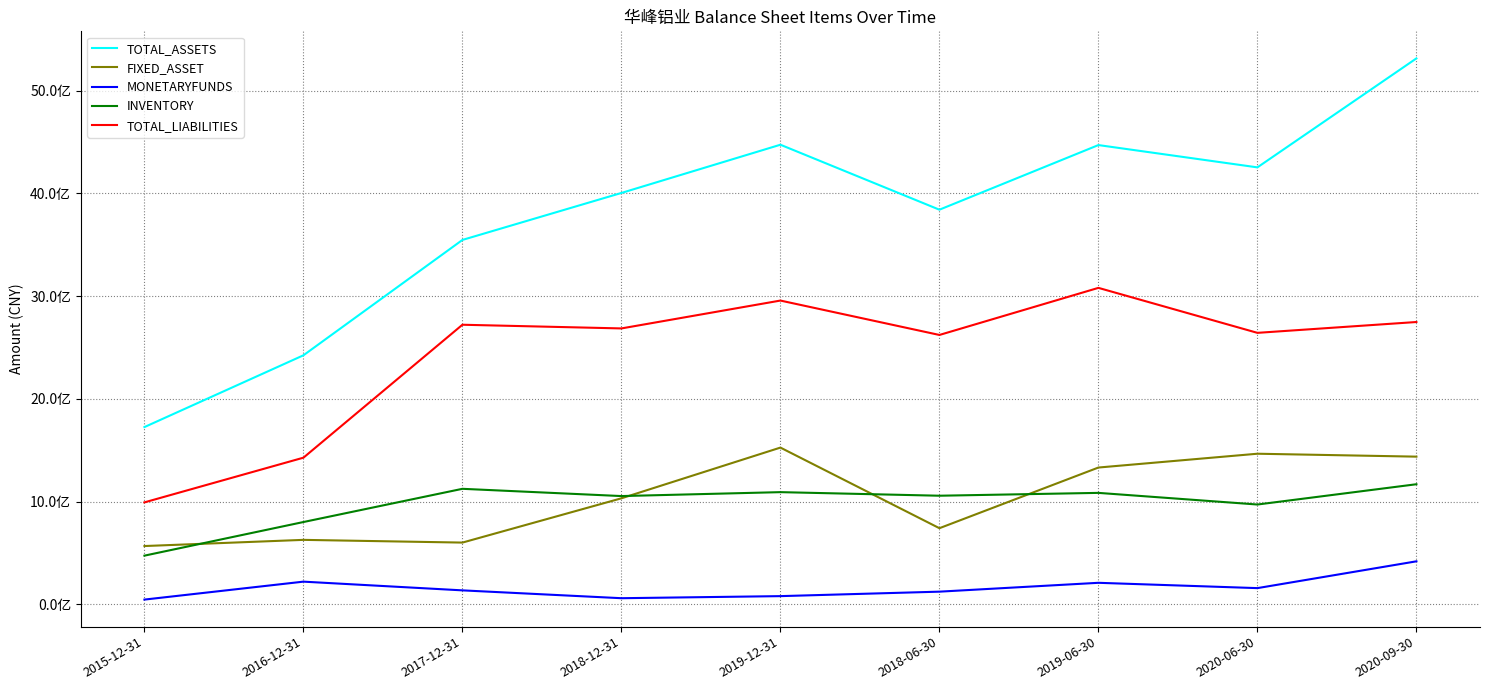

Does the chart have visible grid lines?

Yes